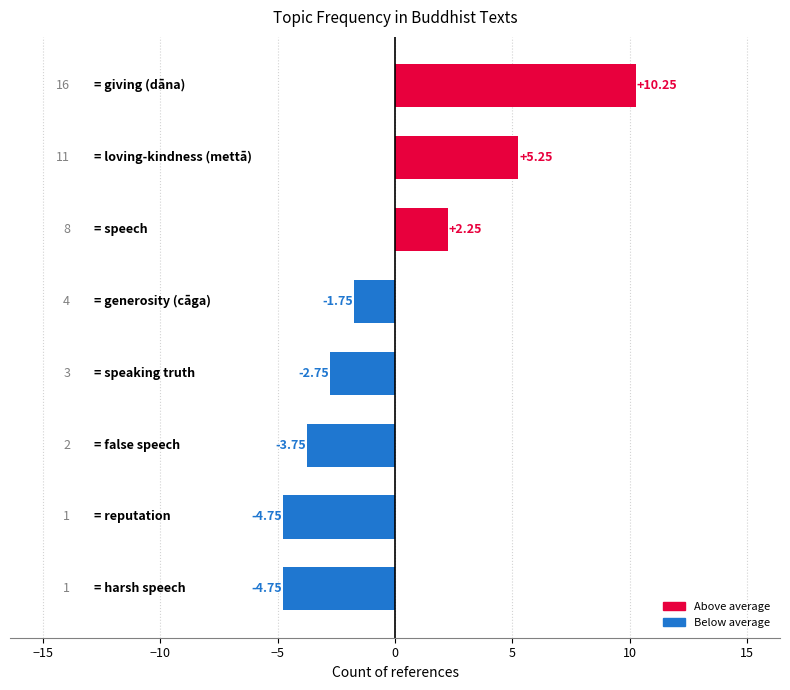

What is the difference between the maximum and second lowest values?

15.0